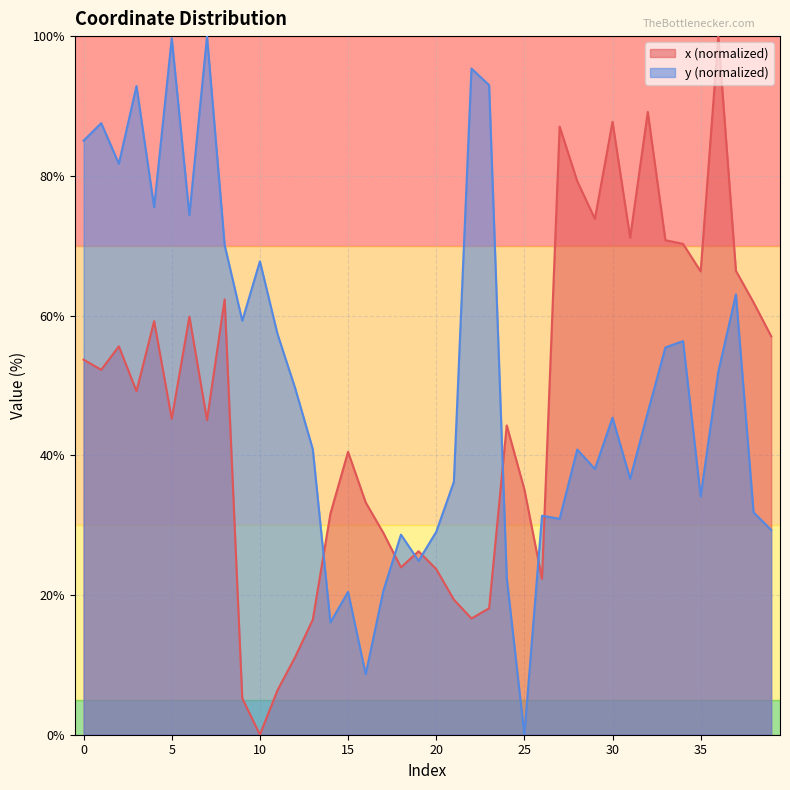

What is the sum of all y values?

2028.3